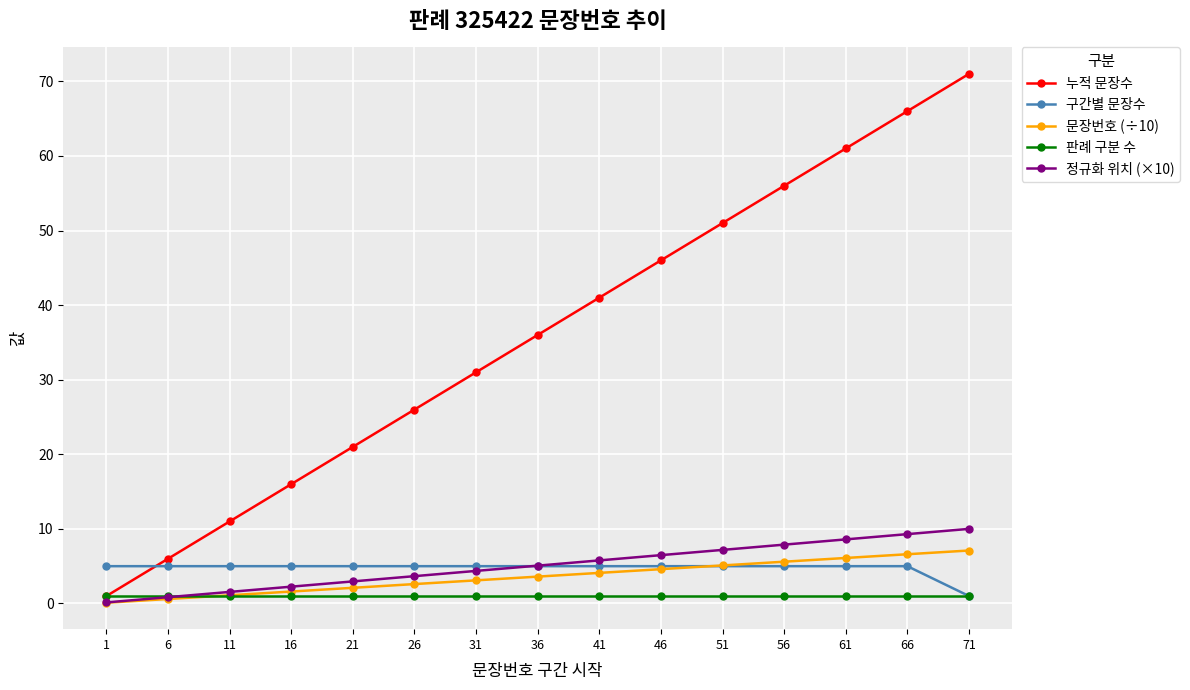

True or false: 정규화 위치 (×10) and 누적 문장수 intersect in this chart.

False